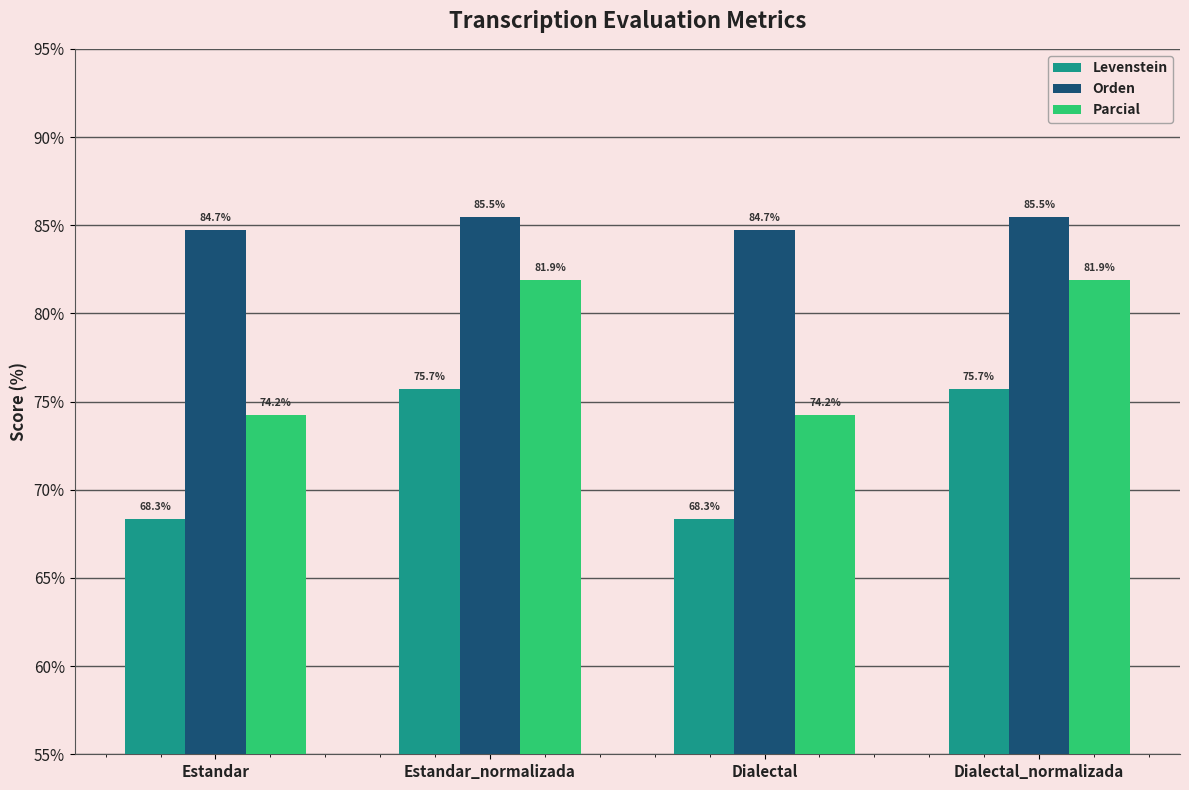

What are all the series names shown in the legend?

Levenstein, Orden, Parcial